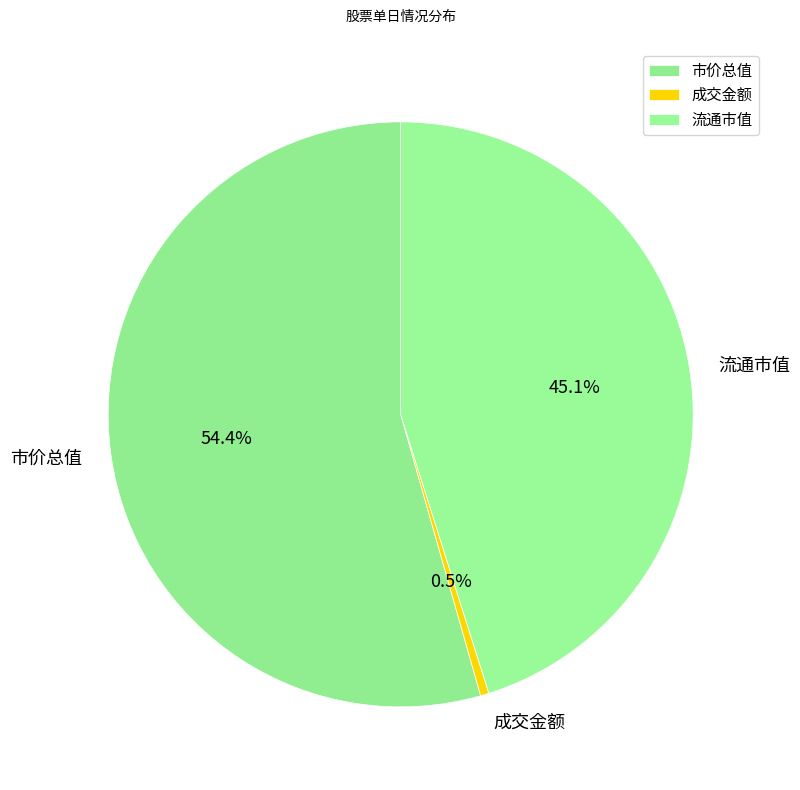

What is the ratio of the value at 流通市值 to the value at 市价总值?

0.8